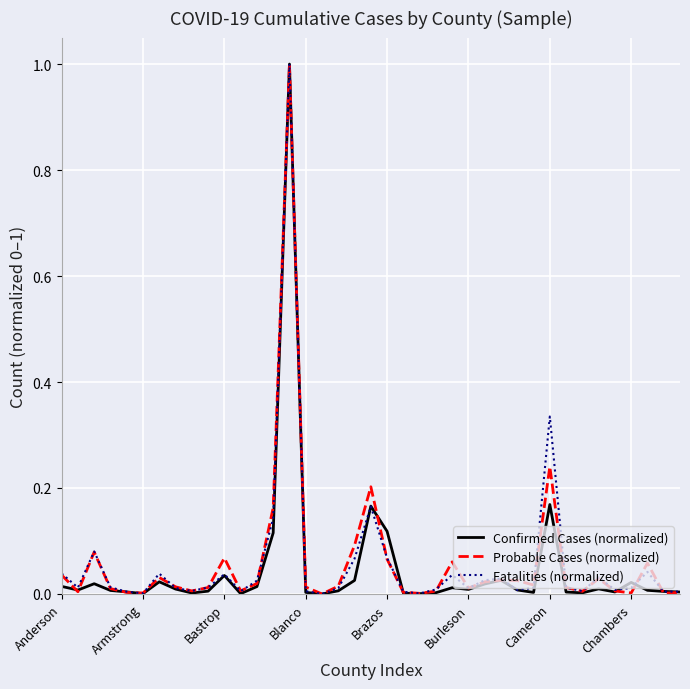

What is the maximum value shown in the chart?

1.0